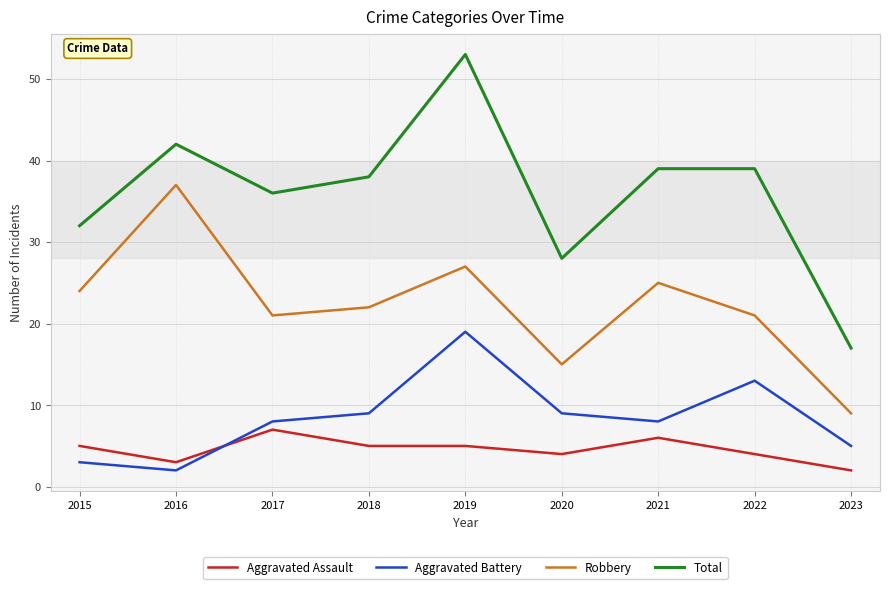

What is the sum of the Total values at 2015 and 2020?

60